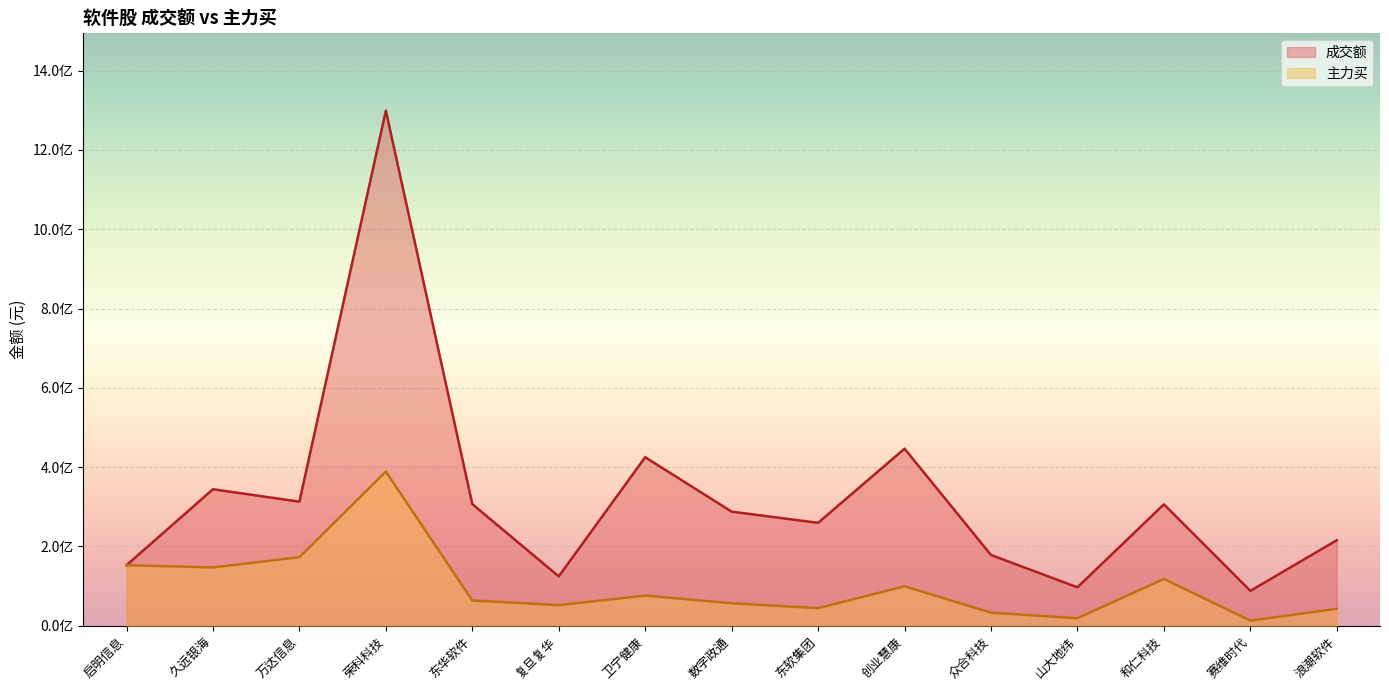

What position from the right is 浪潮软件?

1